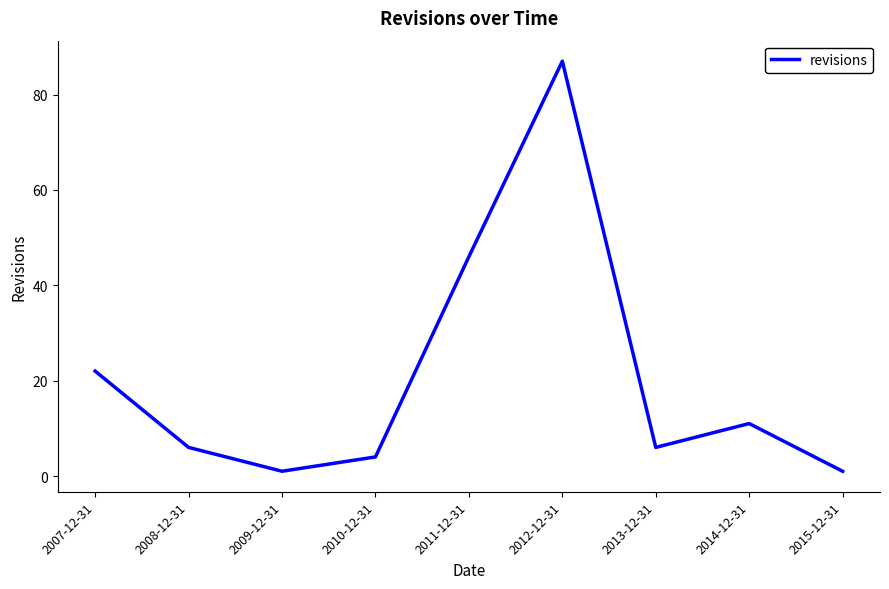

Reading left to right, extract all data points from this chart.

22	6	1	4	46	87	6	11	1